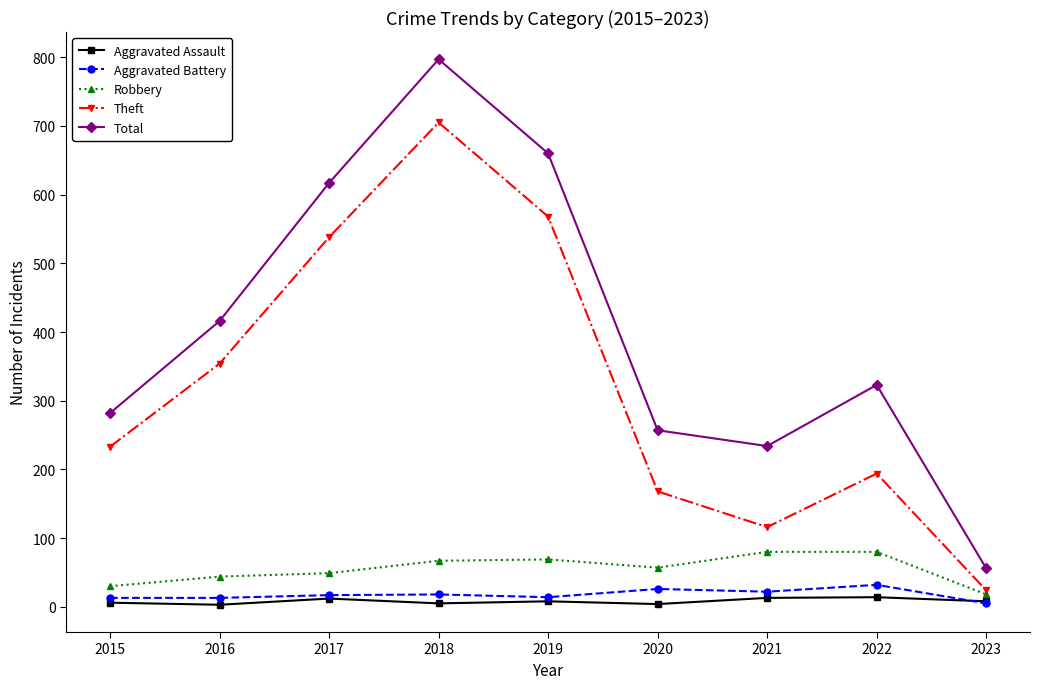

What is the highest value of the Total series?

797